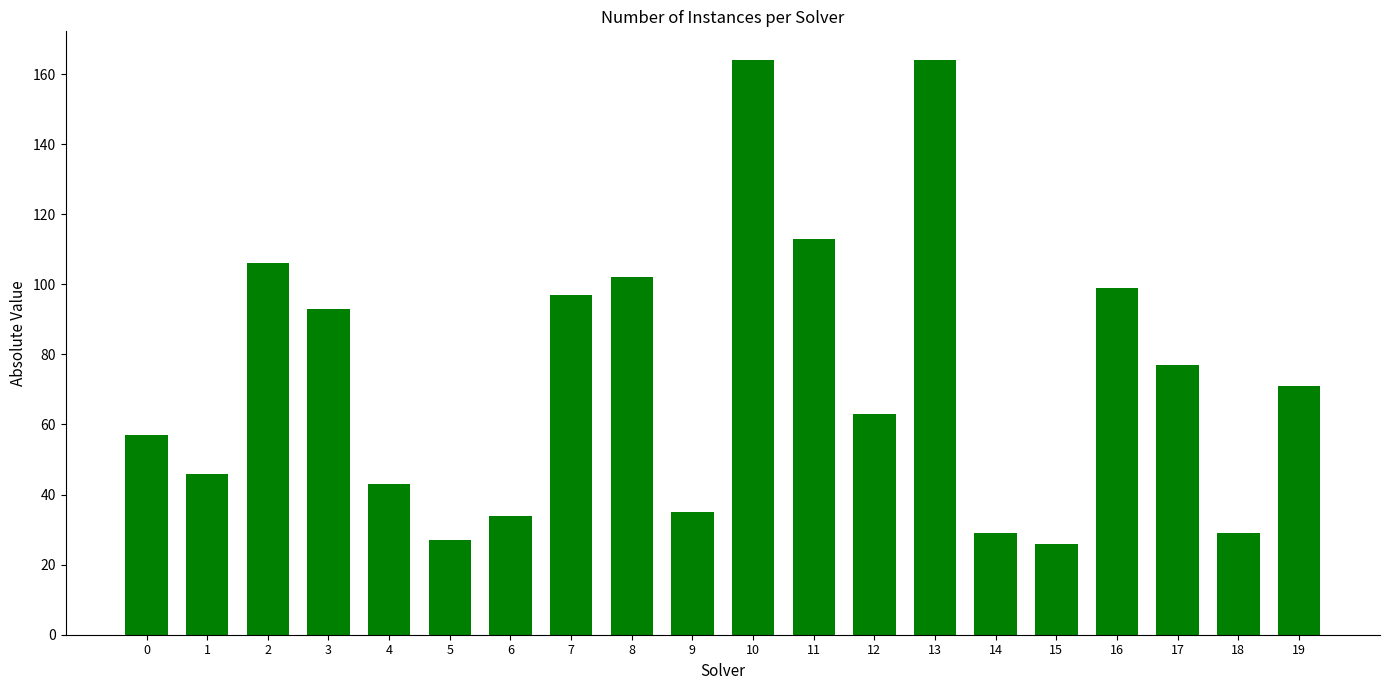

What is the difference between the values at 19 and 15?

45